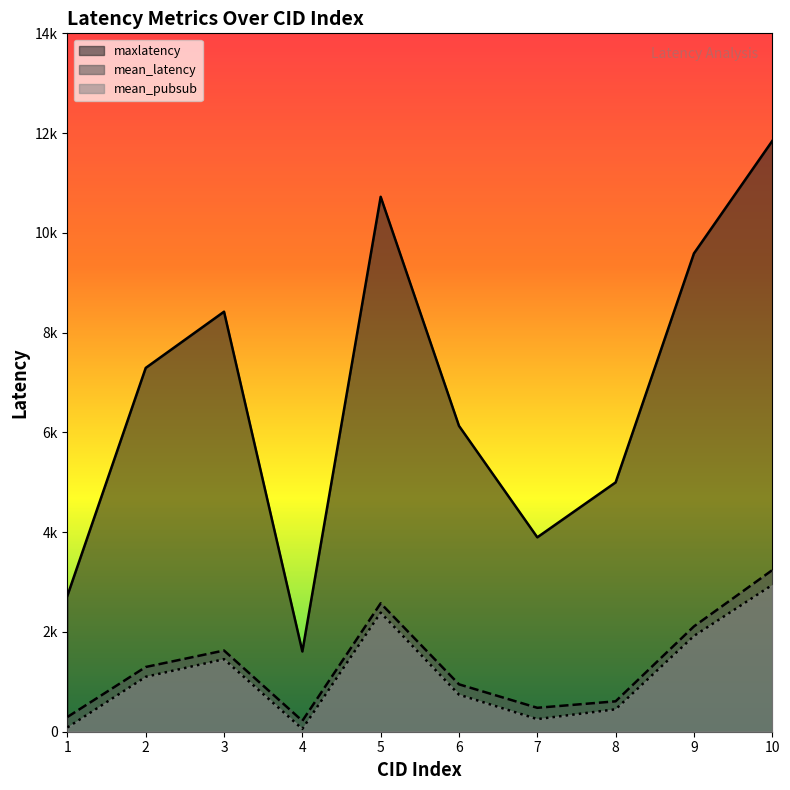

What is the sum of the mean_latency values at 8 and 5?

3183.9